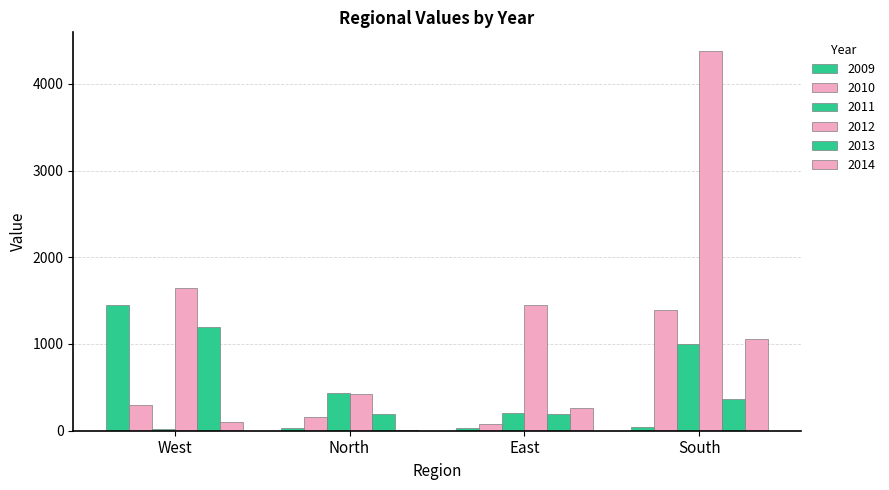

What is the label of the 1st bar from the left?

West